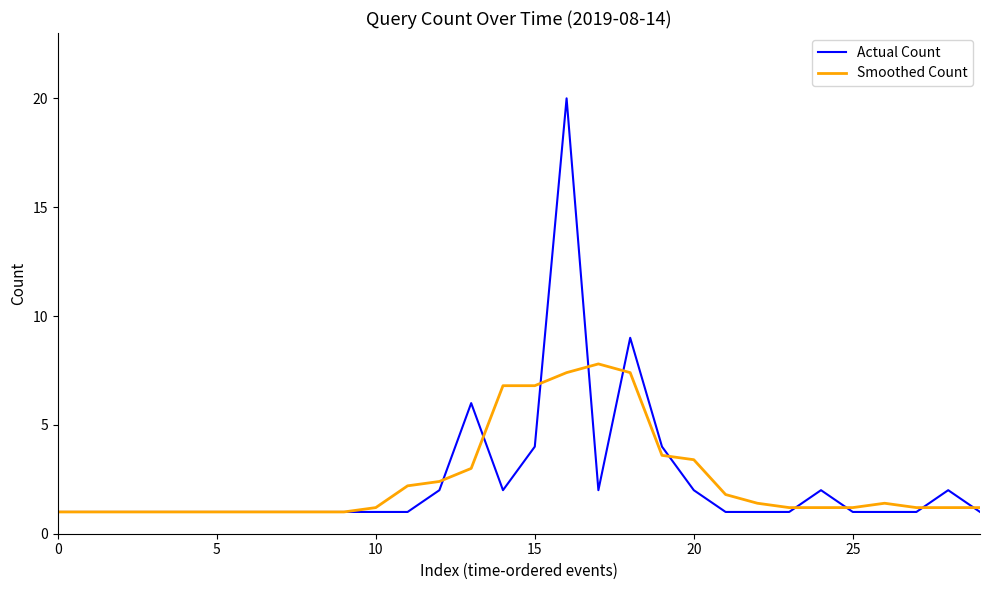

What is the minimum value for Smoothed Count?

1.0